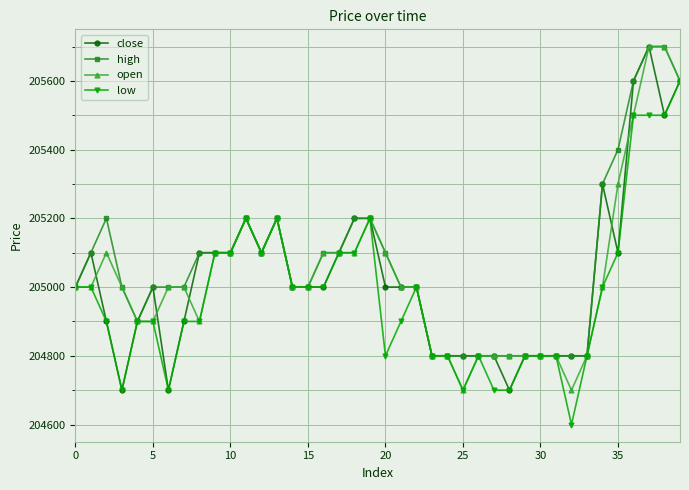

True or false: close has more than 2 interior local peaks.

True